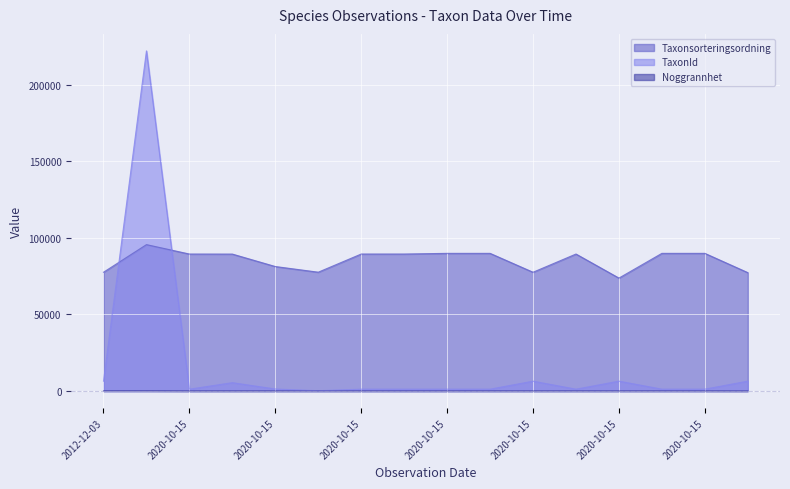

How many distinct data groups are displayed?

3